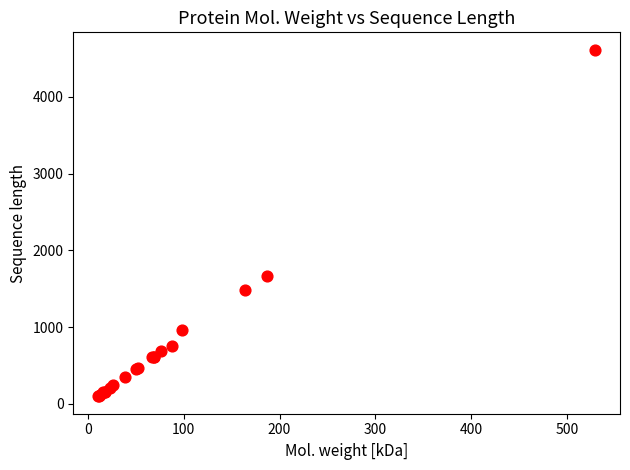

What Y value in the scatter plot is closest to 2355?

1661